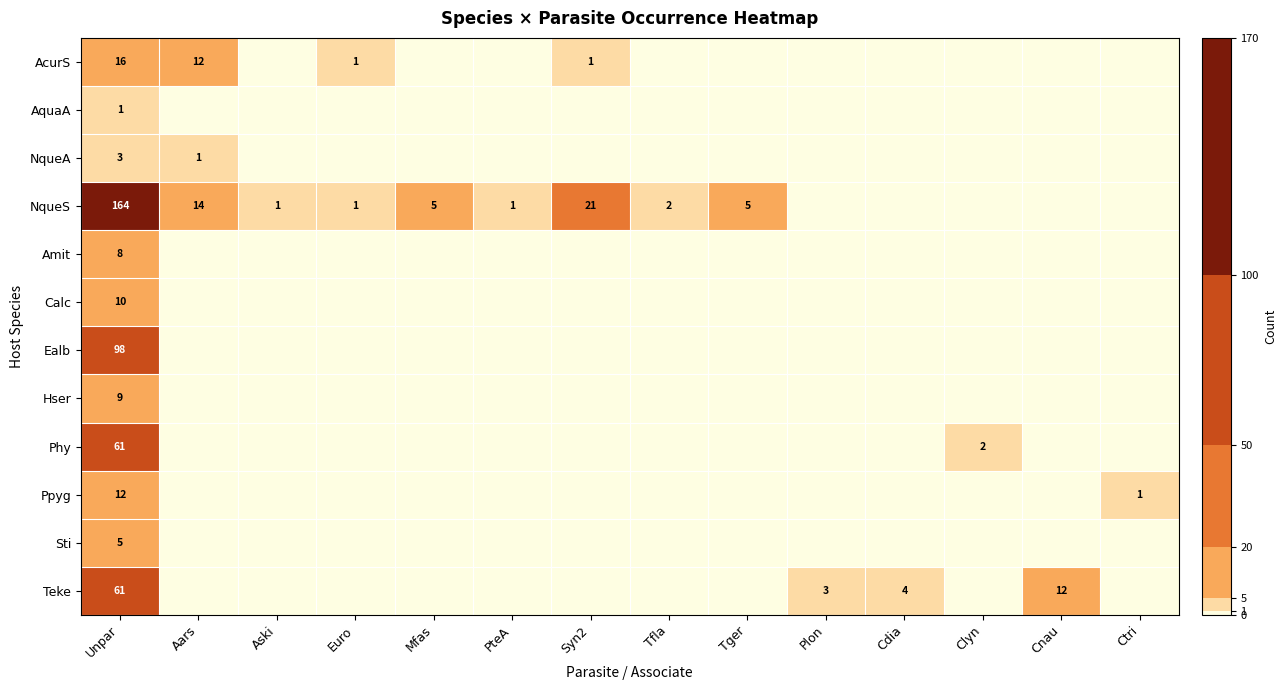

What is the spread (max minus min) of values at Aski?

1